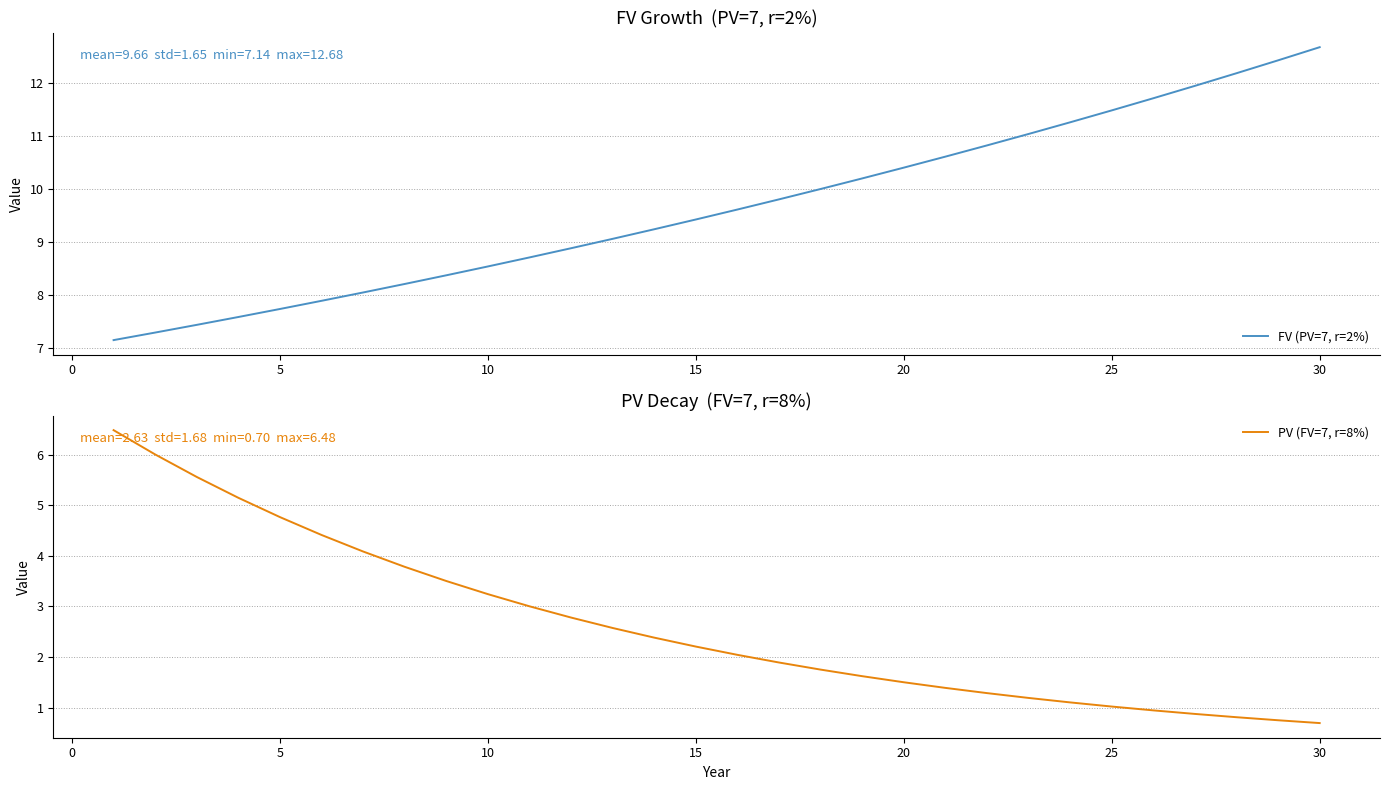

What is the minimum value for FV (PV=7, r=2%)?

7.1